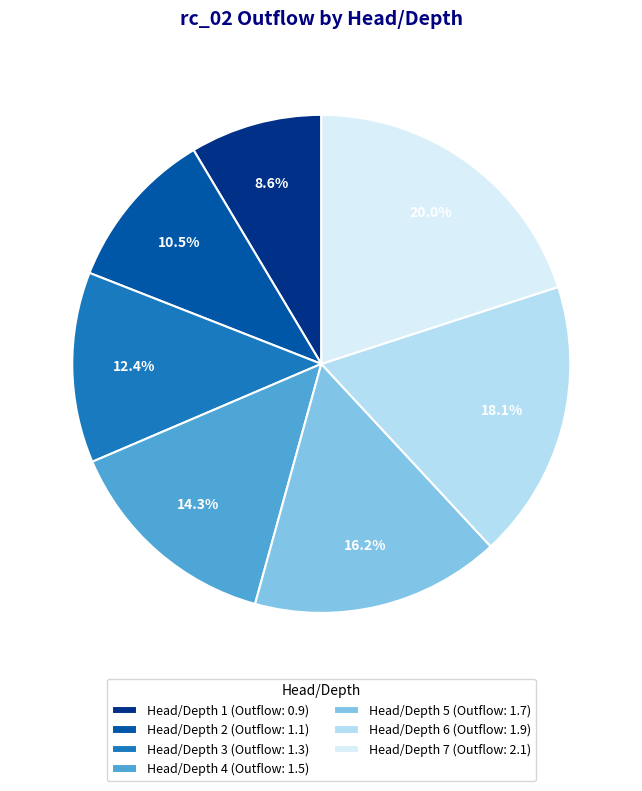

Is the sum of Head/Depth 1 (Outflow: 0.9) and Head/Depth 5 (Outflow: 1.7) greater than half?

No